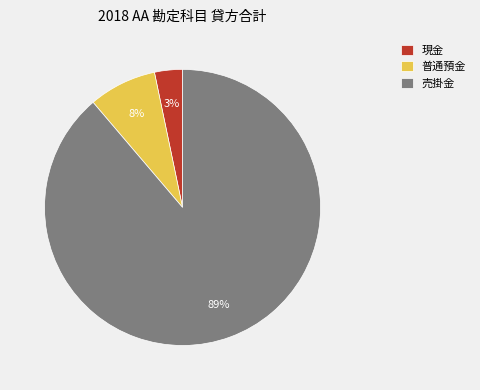

How many segments does this pie chart have?

3